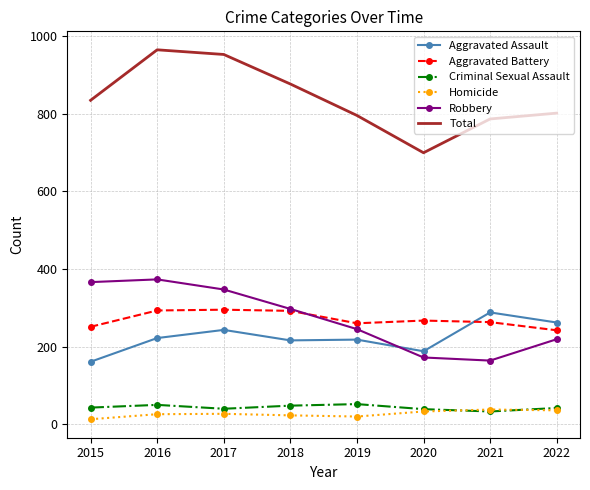

Is the value of Total at 2017 greater than the value of Aggravated Assault at 2016?

Yes